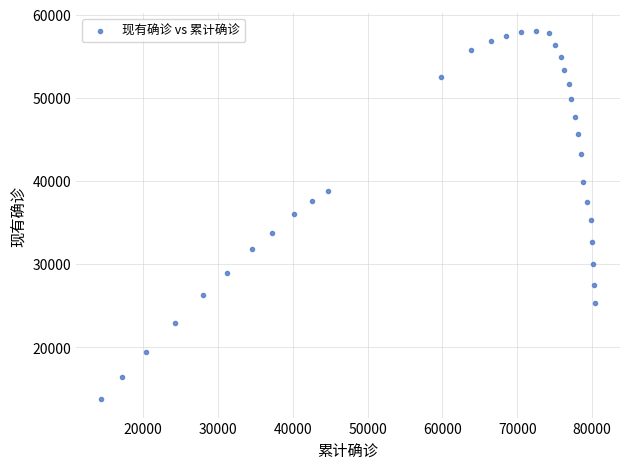

What is the range of Y values (max minus min)?

44268